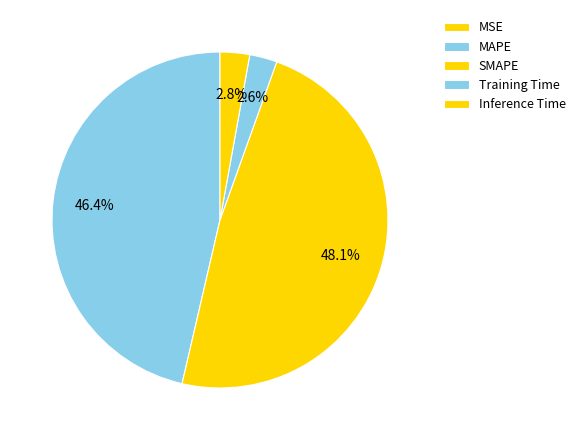

Combined, do MAPE and Inference Time account for over 50%?

No